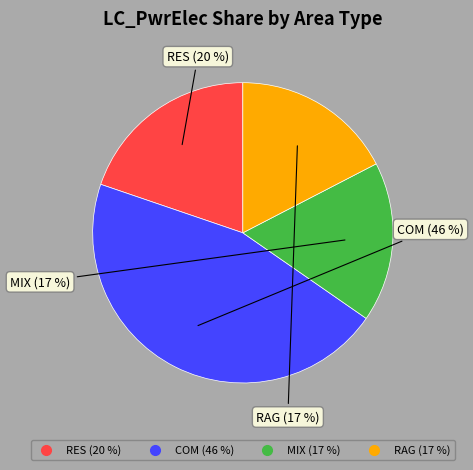

Is there a majority slice in this chart?

No